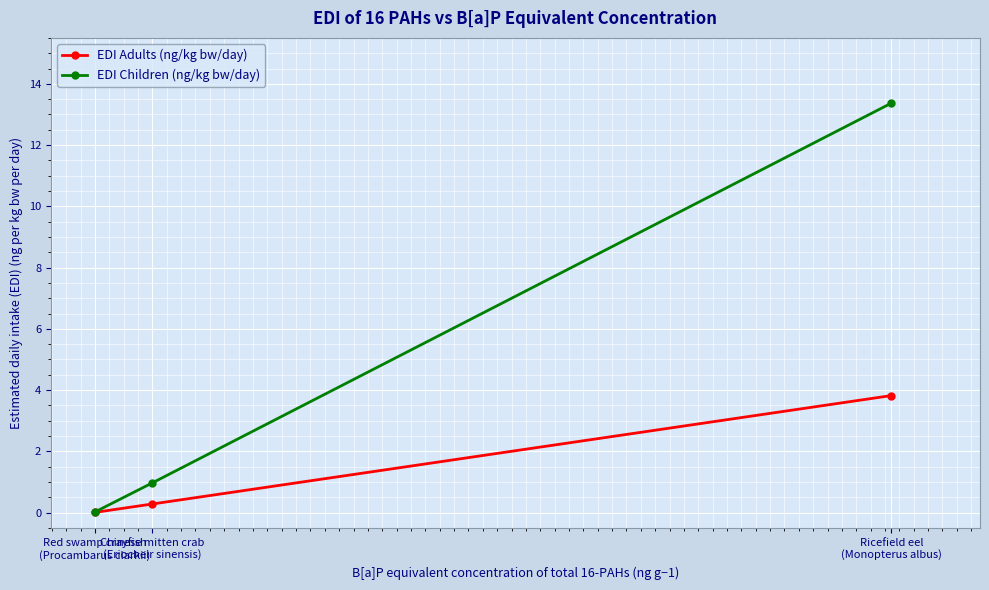

How many lines are shown in the chart?

2